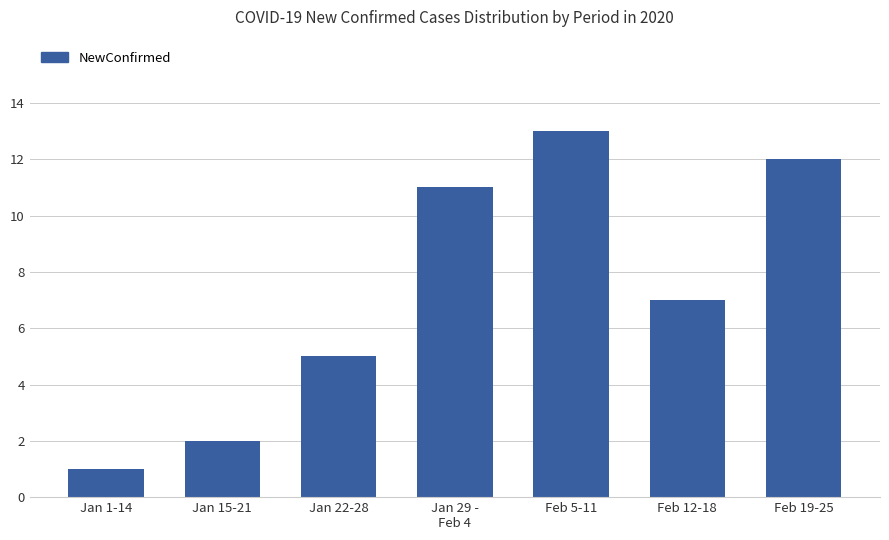

What is the sum of all values?

51